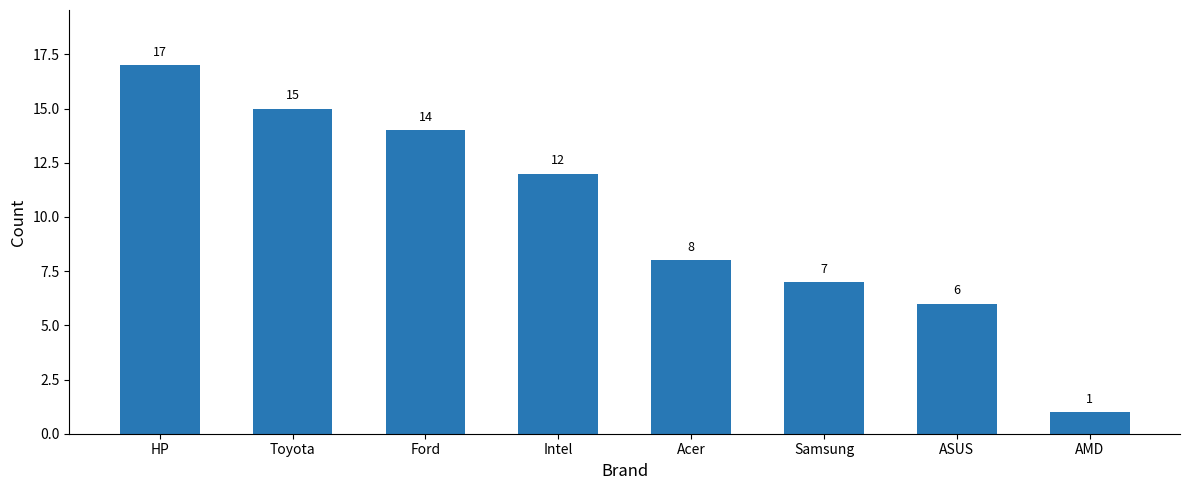

Where does the data first go above 12?

HP